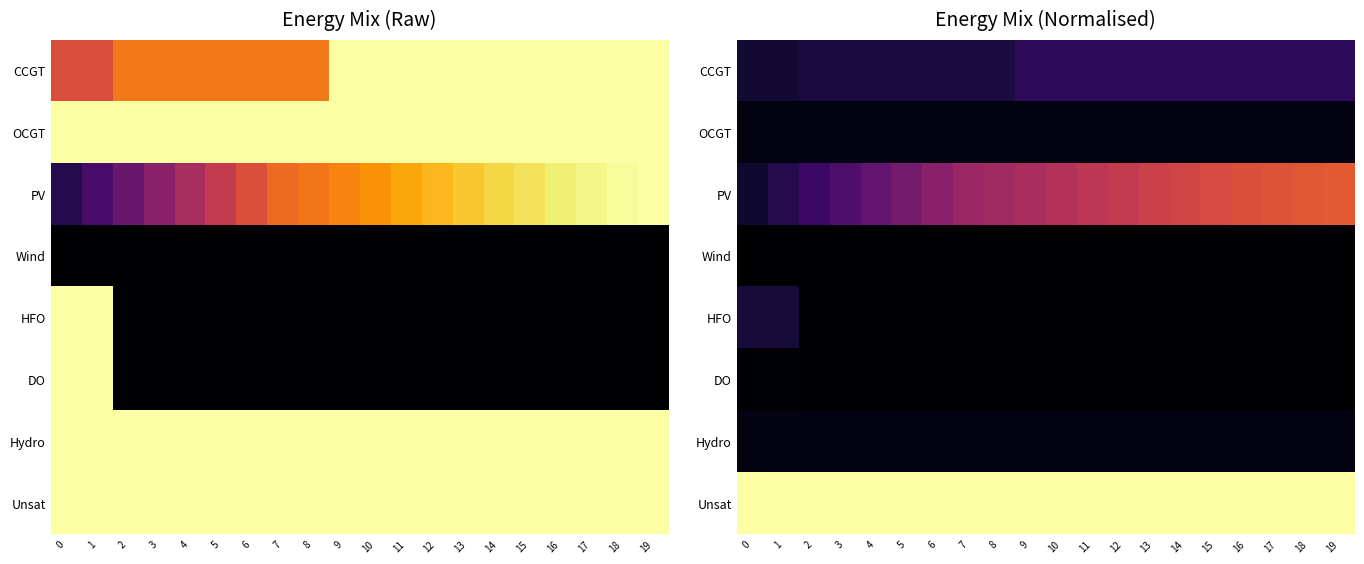

What is the difference between the highest and lowest values at 8?

1.0